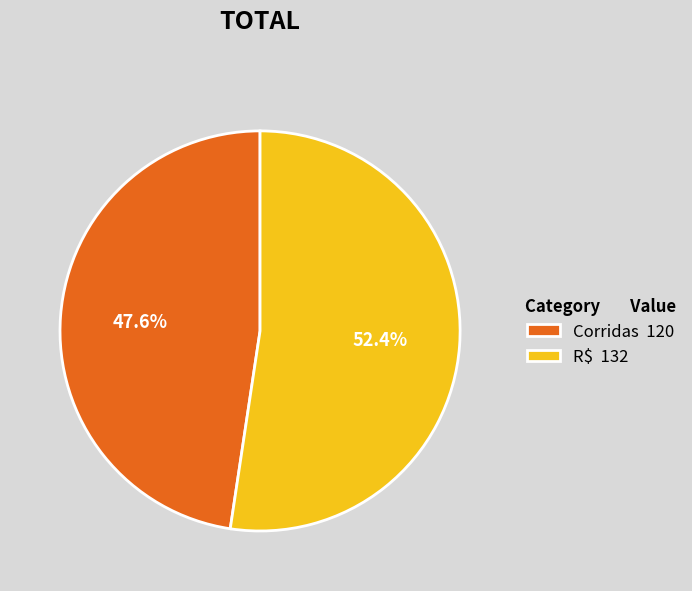

Which has a higher value, Corridas 120 or R$ 132?

R$ 132